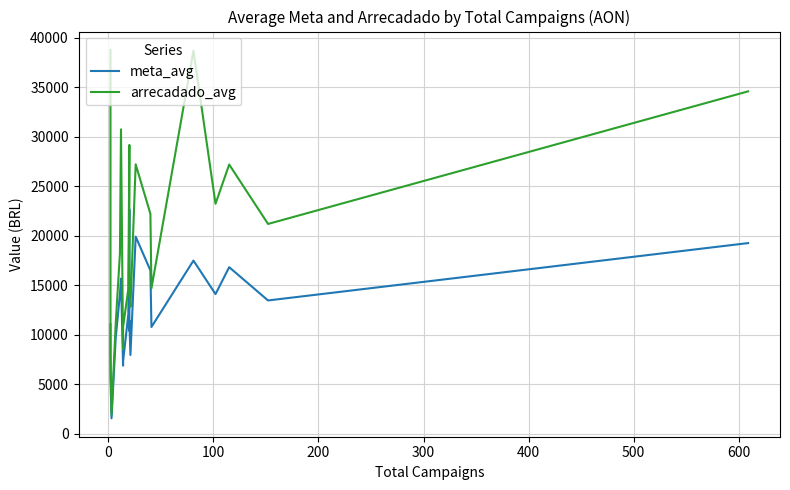

Rank the series at 200 from highest to lowest value.

arrecadado_avg, meta_avg